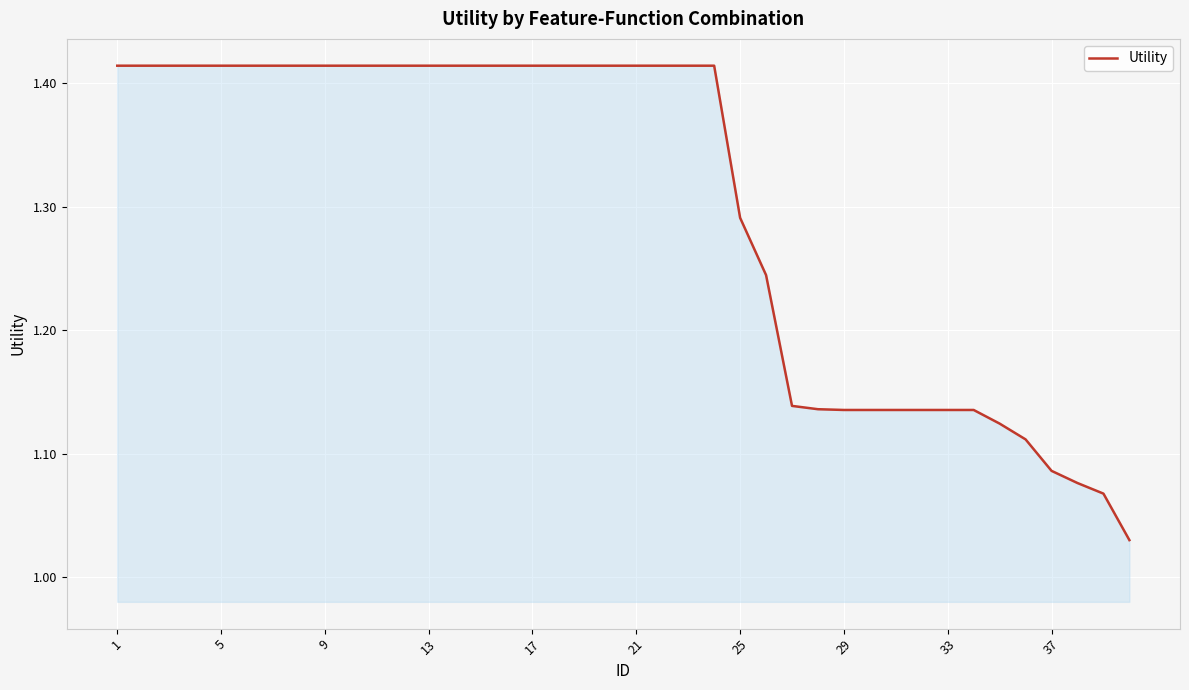

What is the difference between the maximum and minimum values?

0.4